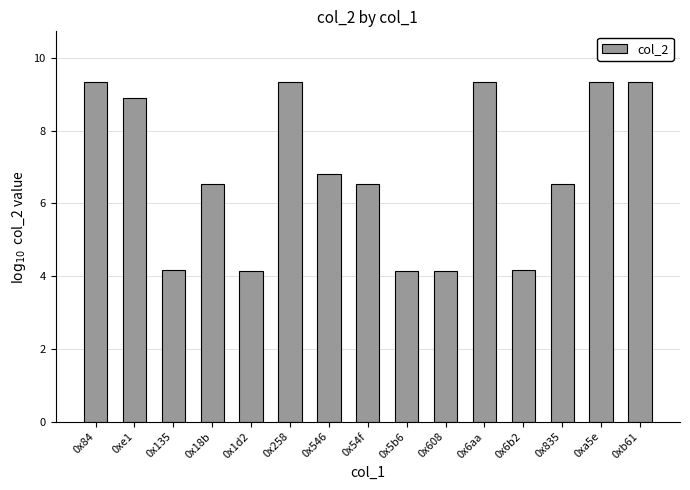

What is the change in value from 0xe1 to 0x608?

-4.8